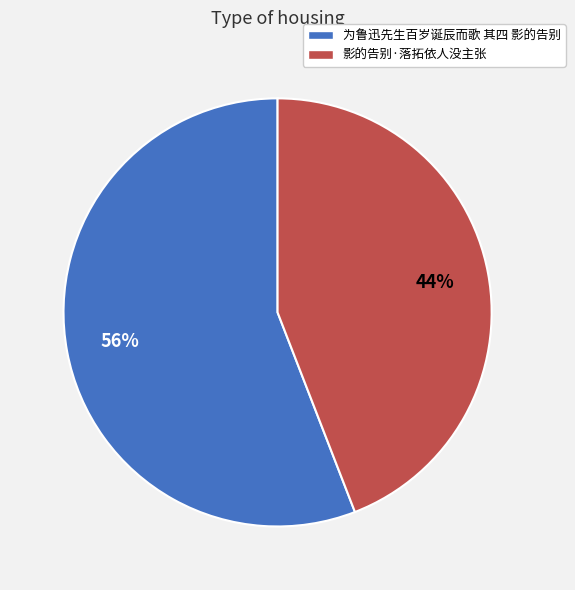

How many segments does this pie chart have?

2